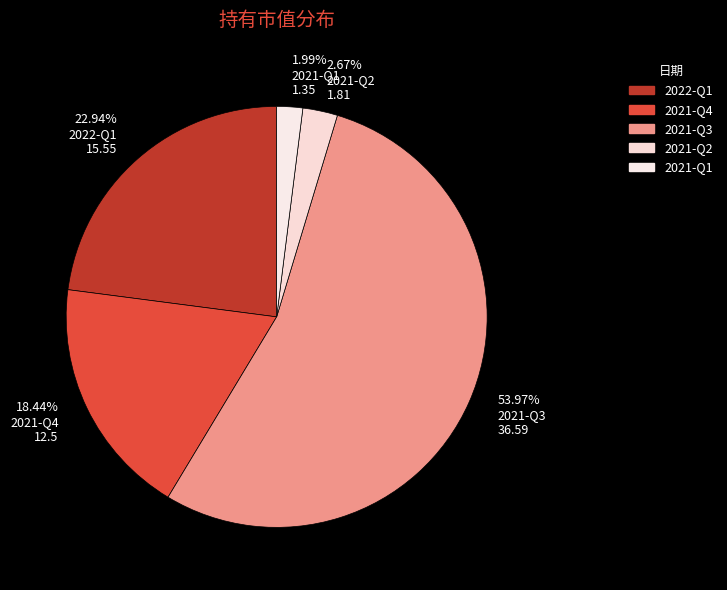

To the nearest percent, what is the difference between the 2022-Q1 and 2021-Q3 slice percentages?

31%